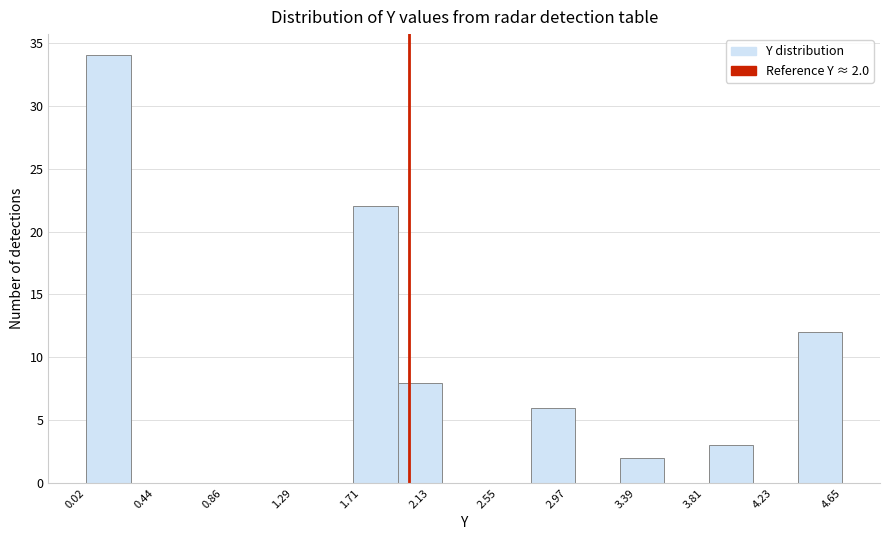

Which range on the x-axis has the tallest bar?

0.00 to 0.30